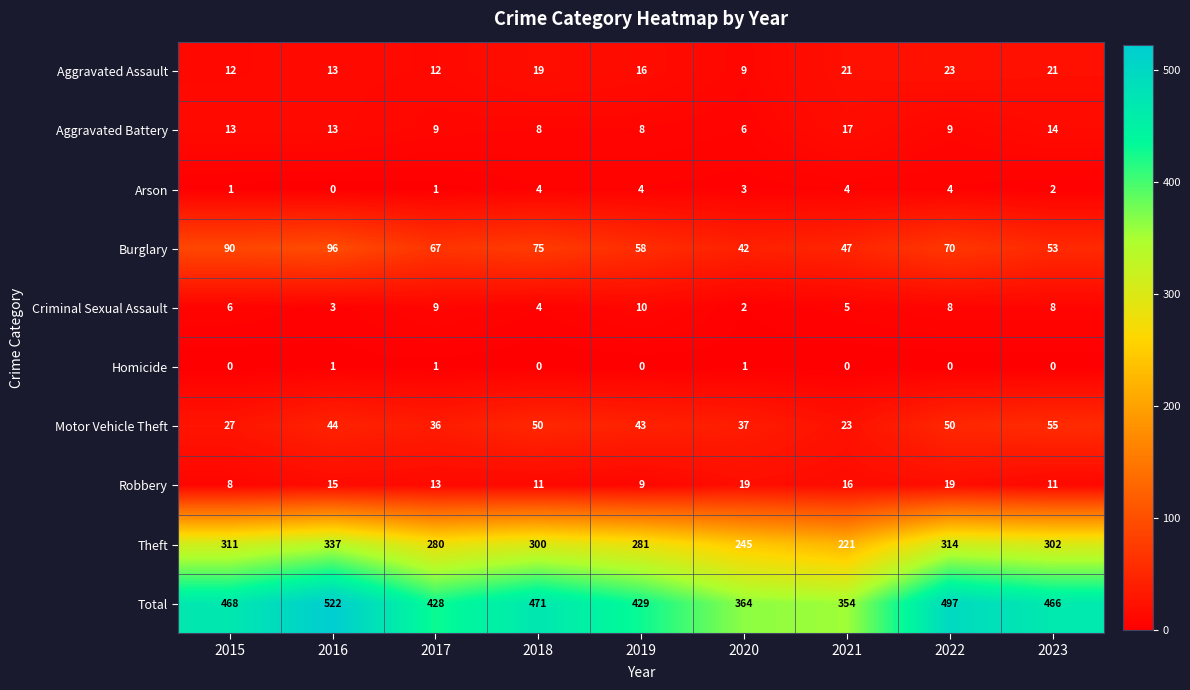

Is it true that Aggravated Battery equals 13 at 2019?

False